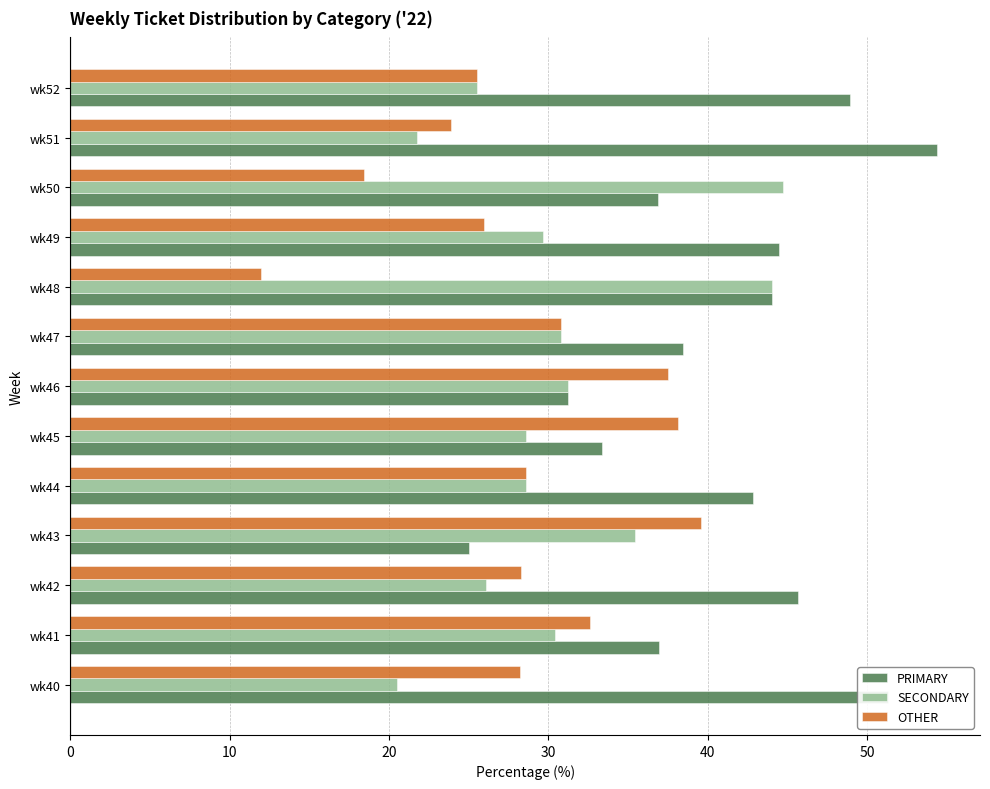

Which series has the largest range (max minus min)?

PRIMARY